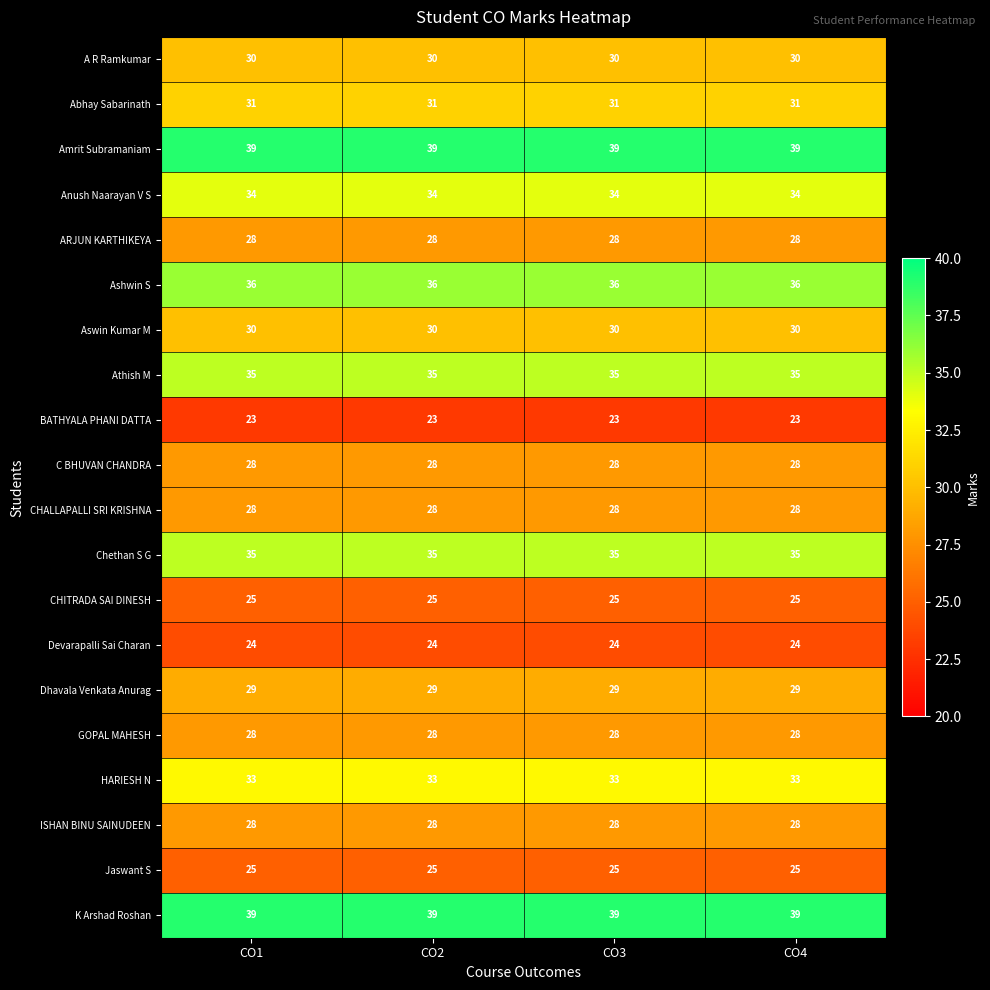

What is the total value across all series at CO3?

608